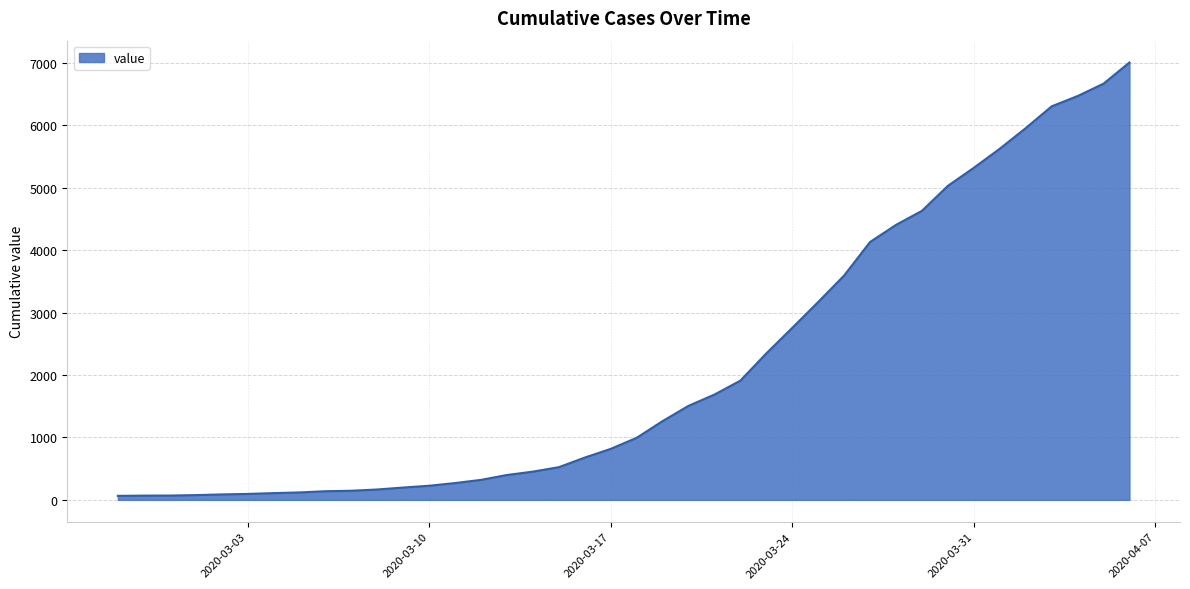

What is the greatest value displayed?

7003